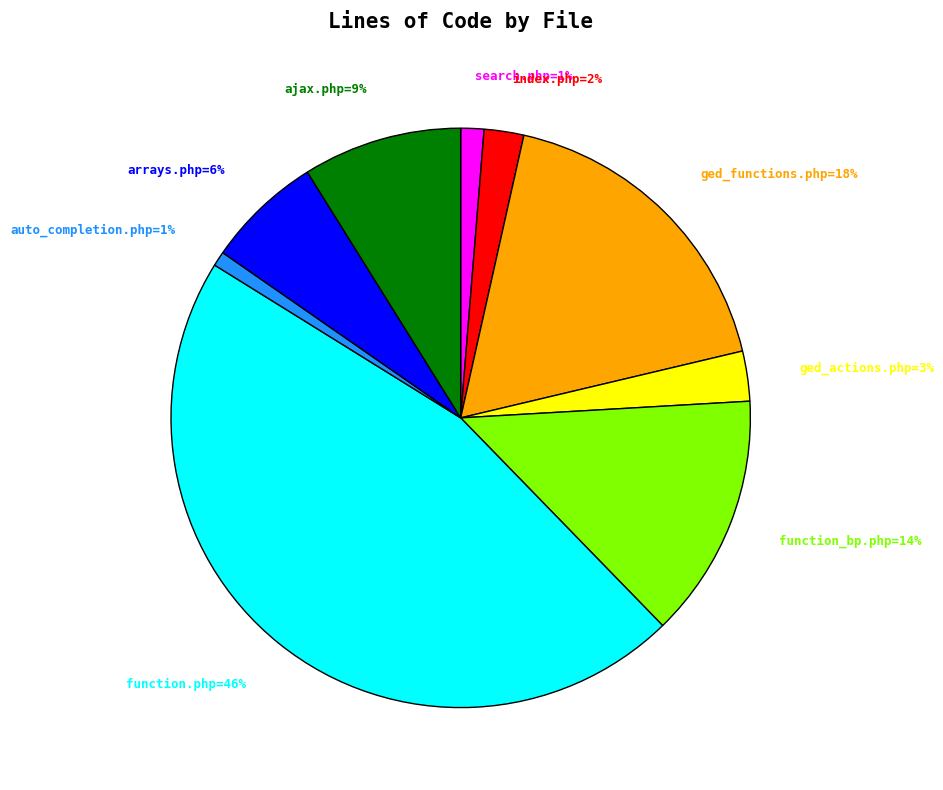

How many segments does this pie chart have?

9